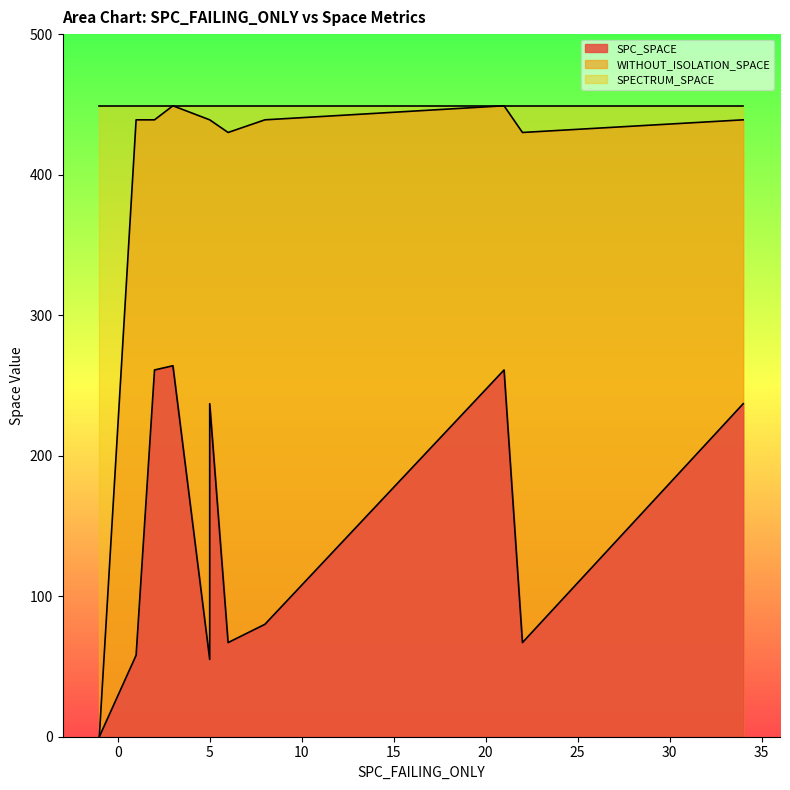

True or false: SPECTRUM_SPACE and SPC_SPACE intersect in this chart.

False